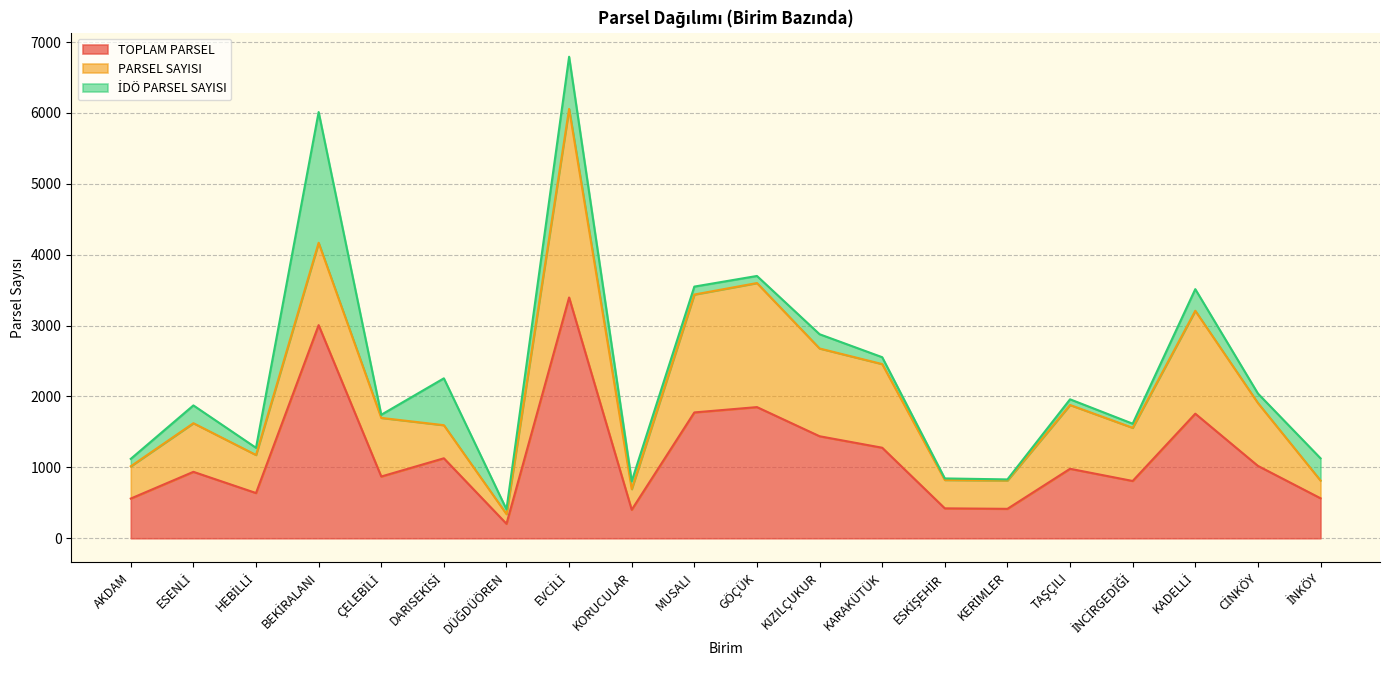

What are all the series names shown in the legend?

TOPLAM PARSEL, PARSEL SAYISI, İDÖ PARSEL SAYISI